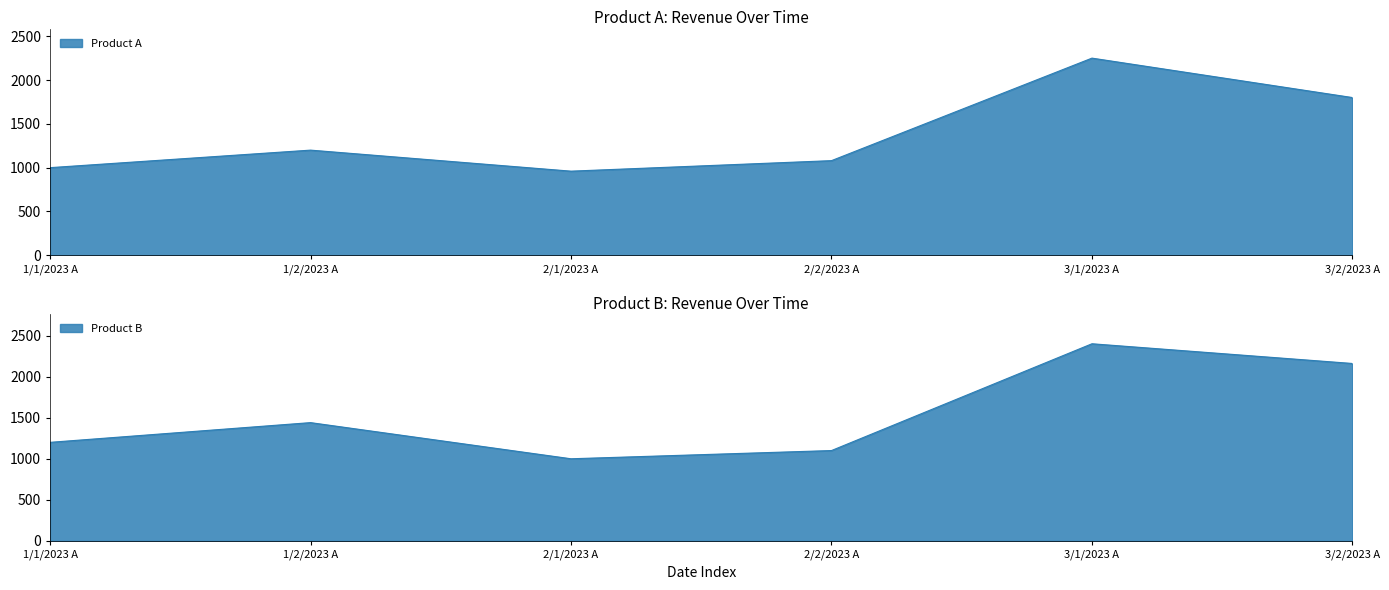

Reading right to left, list all the values displayed in this chart.

Product A: 3/2/2023 A=1800	3/1/2023 A=2250	2/2/2023 A=1080	2/1/2023 A=960	1/2/2023 A=1200	1/1/2023 A=1000
Product B: 3/2/2023 A=2160	3/1/2023 A=2400	2/2/2023 A=1100	2/1/2023 A=1000	1/2/2023 A=1440	1/1/2023 A=1200